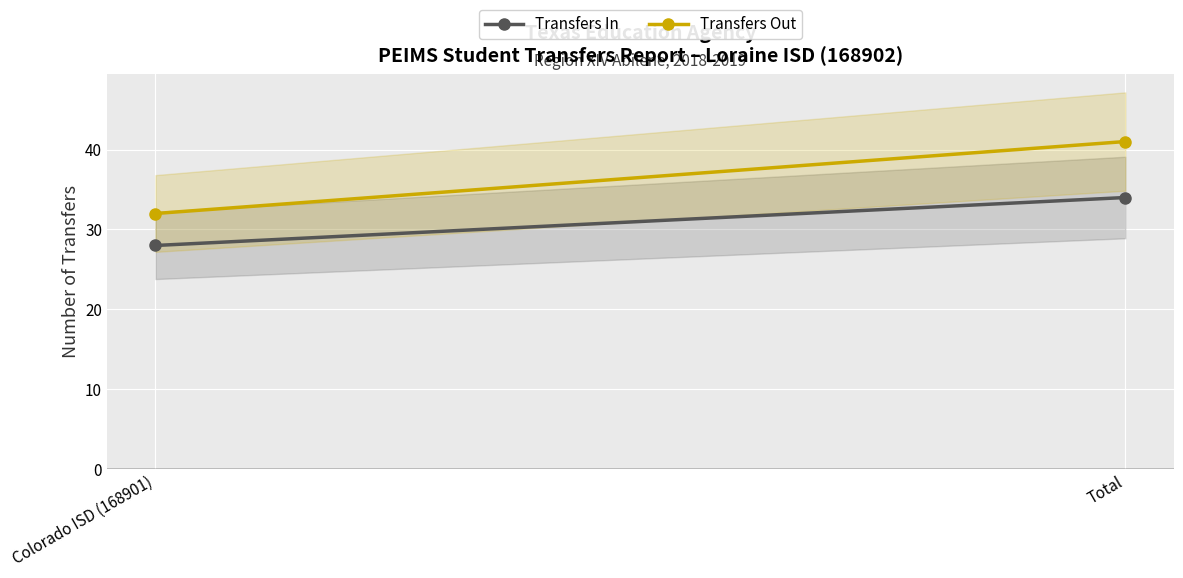

At how many categories does at least one series exceed 31?

2